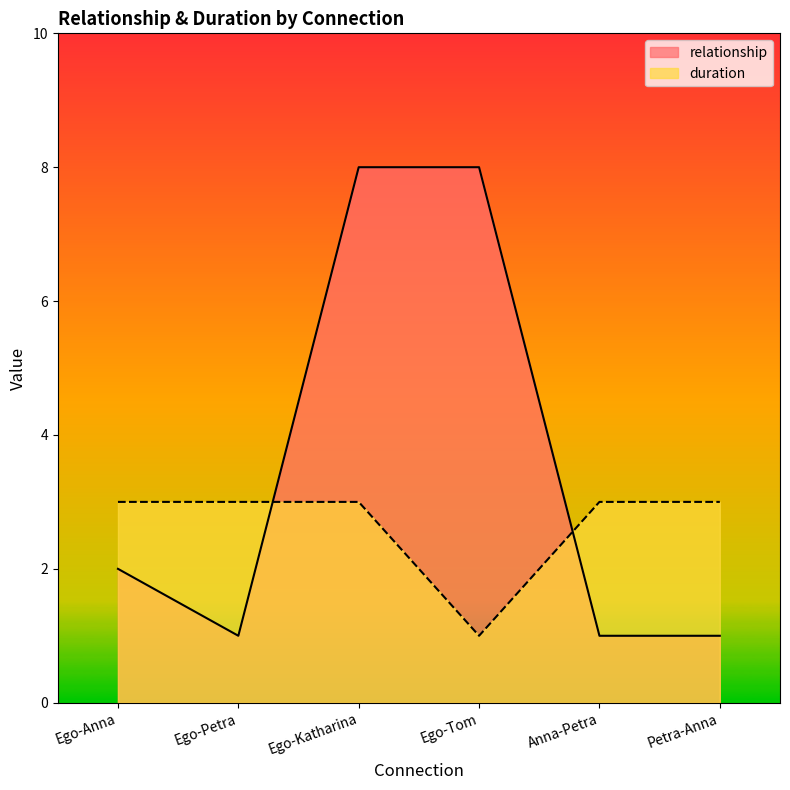

Which series has the largest range (max minus min)?

relationship